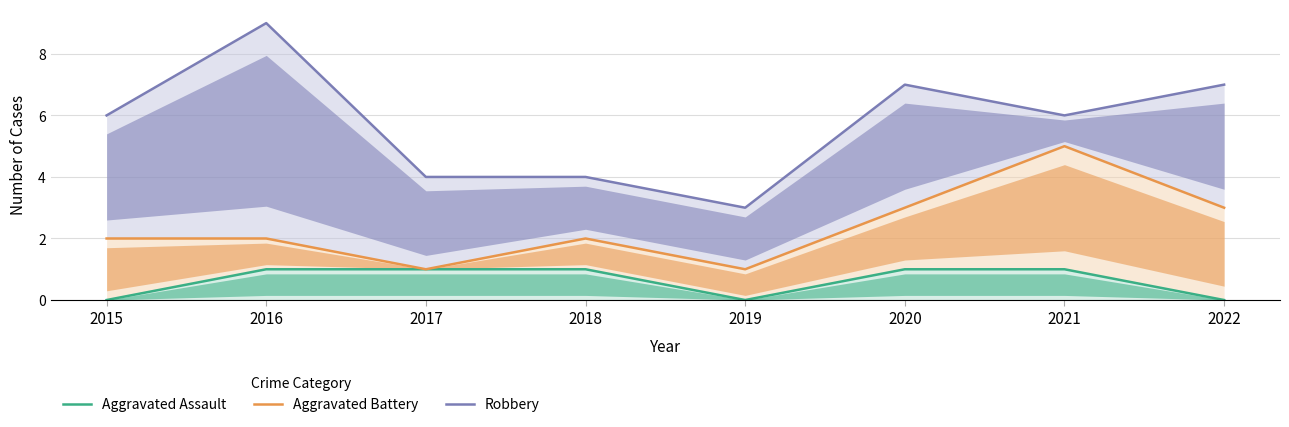

Reading right to left, list all the values displayed in this chart.

Aggravated Assault: 2022=0	2021=1	2020=1	2019=0	2018=1	2017=1	2016=1	2015=0
Aggravated Battery: 2022=3	2021=5	2020=3	2019=1	2018=2	2017=1	2016=2	2015=2
Robbery: 2022=7	2021=6	2020=7	2019=3	2018=4	2017=4	2016=9	2015=6